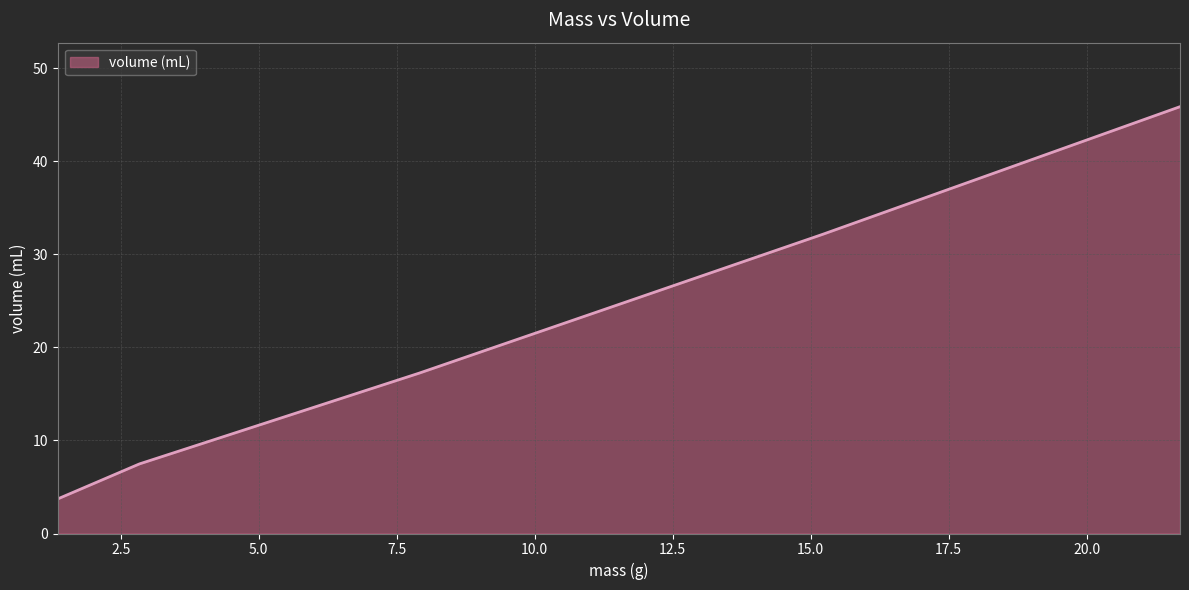

What is the minimum value shown in the chart?

3.7